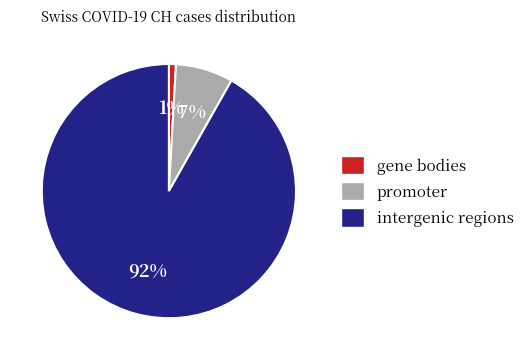

What is the smallest slice in the pie chart?

gene bodies